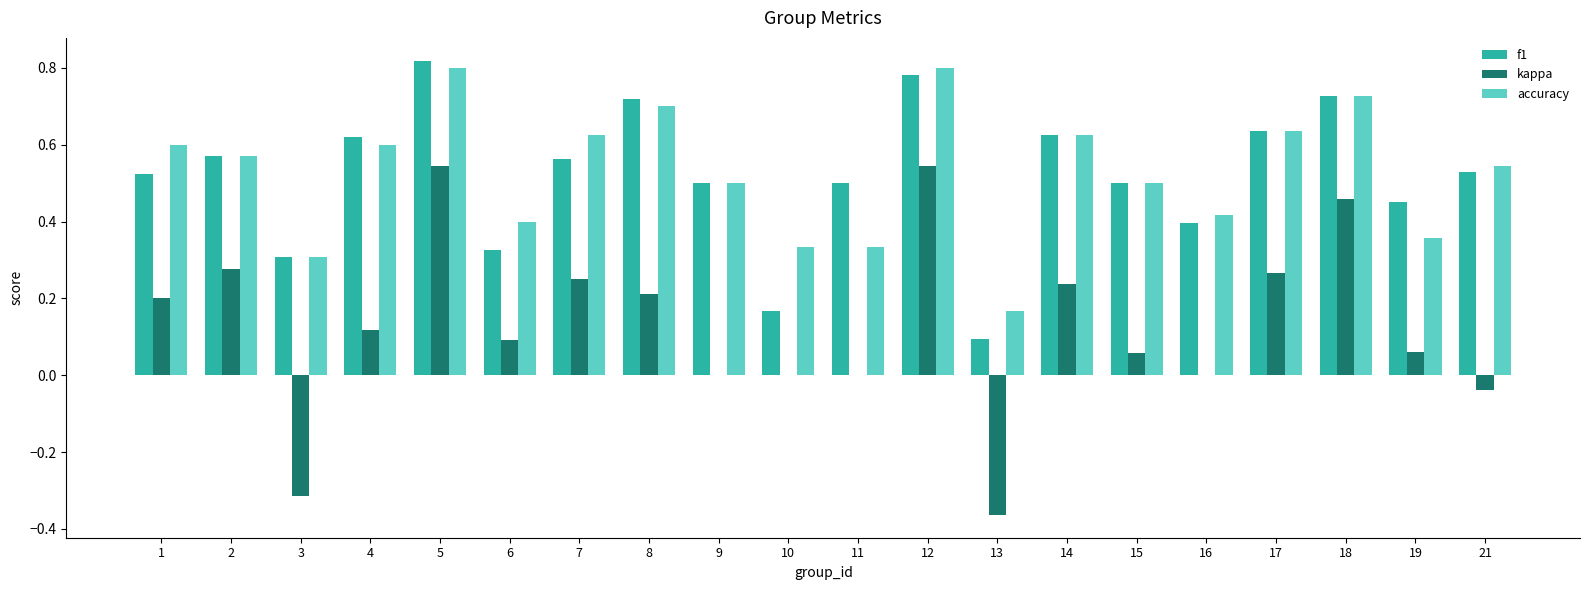

Which series has the widest spread of values?

kappa